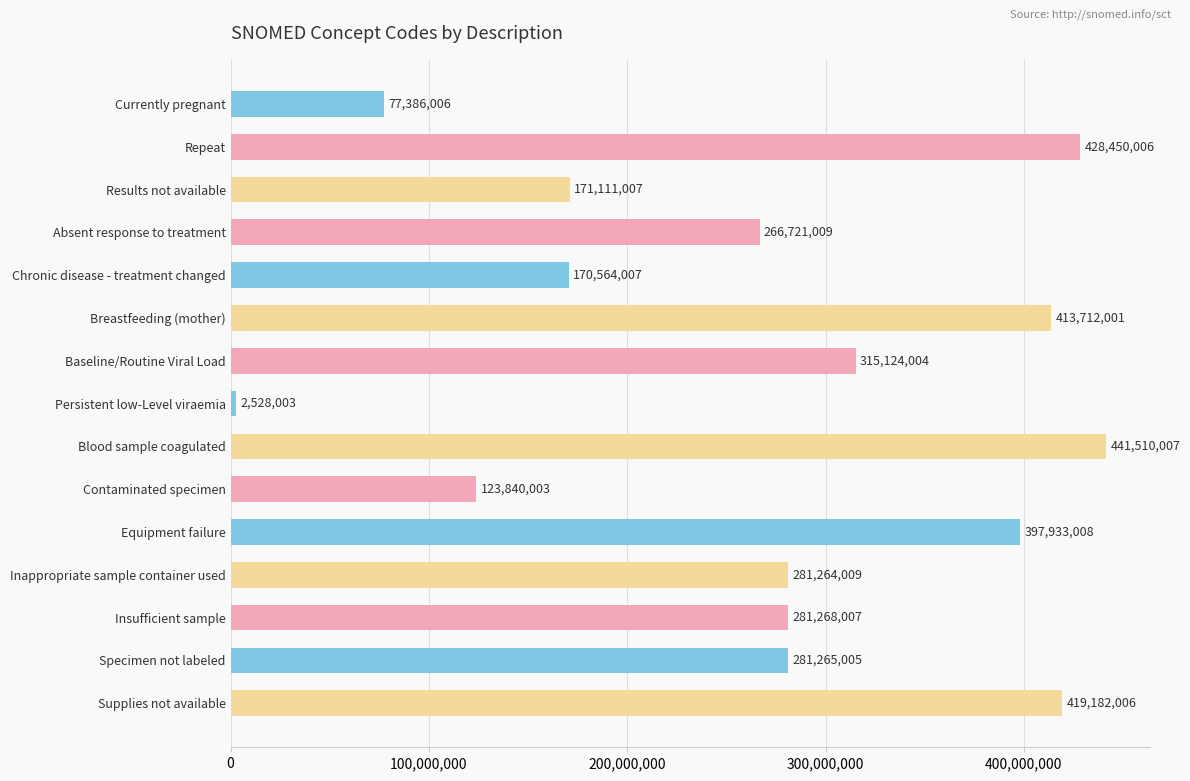

What is the label of the 15th bar from the top?

Supplies not available